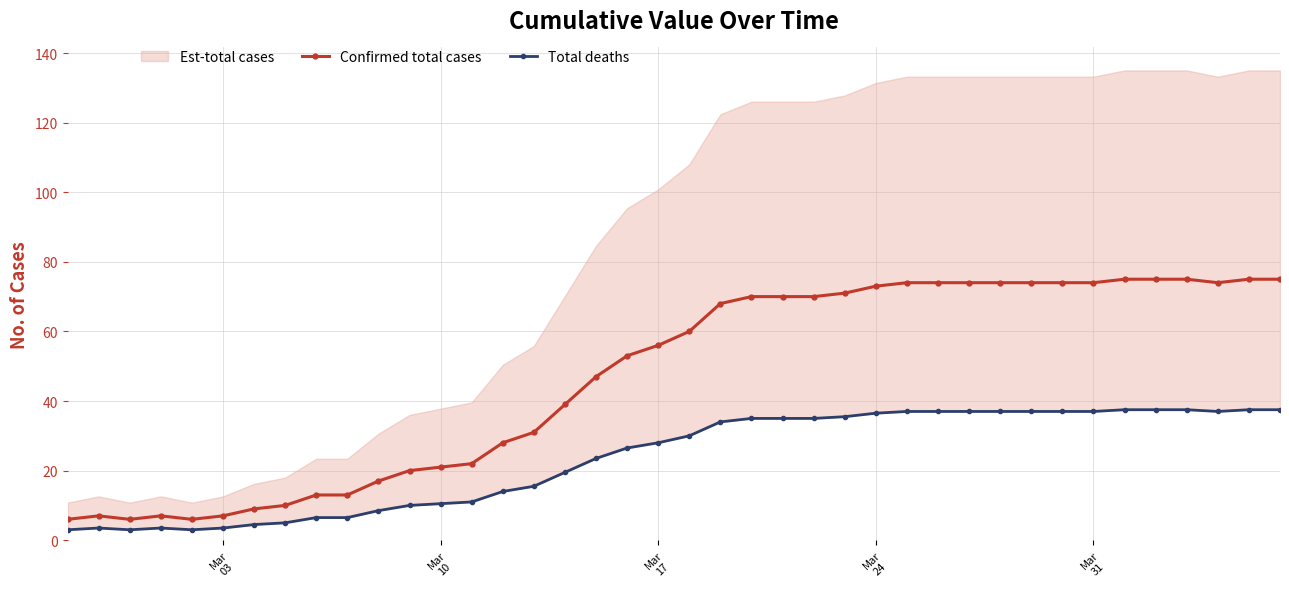

Reading left to right, what are all the values shown in this chart?

Confirmed total cases: 6.0	7.0	6.0	7.0	6.0	7.0	9.0	10.0	13.0	13.0	17.0	20.0	21.0	22.0	28.0	31.0	39.0	47.0	53.0	56.0	60.0	68.0	70.0	70.0	70.0	71.0	73.0	74.0	74.0	74.0	74.0	74.0	74.0	74.0	75.0	75.0	75.0	74.0	75.0	75.0
Total deaths: 3.0	3.5	3.0	3.5	3.0	3.5	4.5	5.0	6.5	6.5	8.5	10.0	10.5	11.0	14.0	15.5	19.5	23.5	26.5	28.0	30.0	34.0	35.0	35.0	35.0	35.5	36.5	37.0	37.0	37.0	37.0	37.0	37.0	37.0	37.5	37.5	37.5	37.0	37.5	37.5